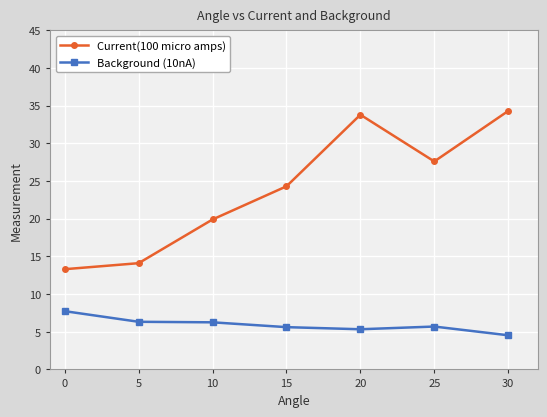

True or false: Current(100 micro amps) and Background (10nA) cross at least once.

False